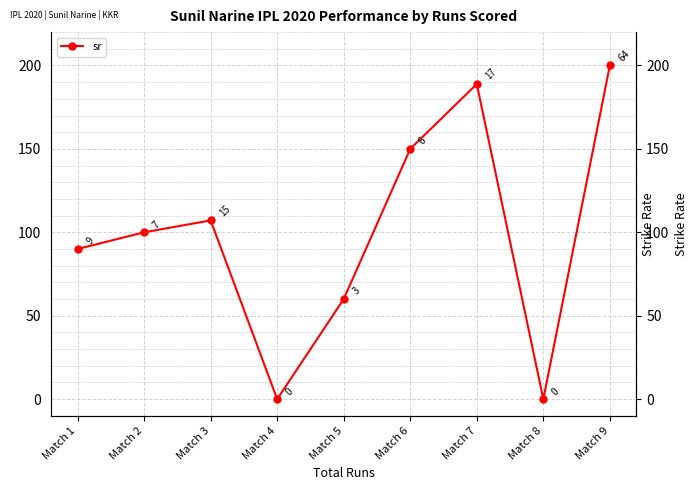

Approximately how many times larger is the value at Match 6 compared to Match 3?

1.4